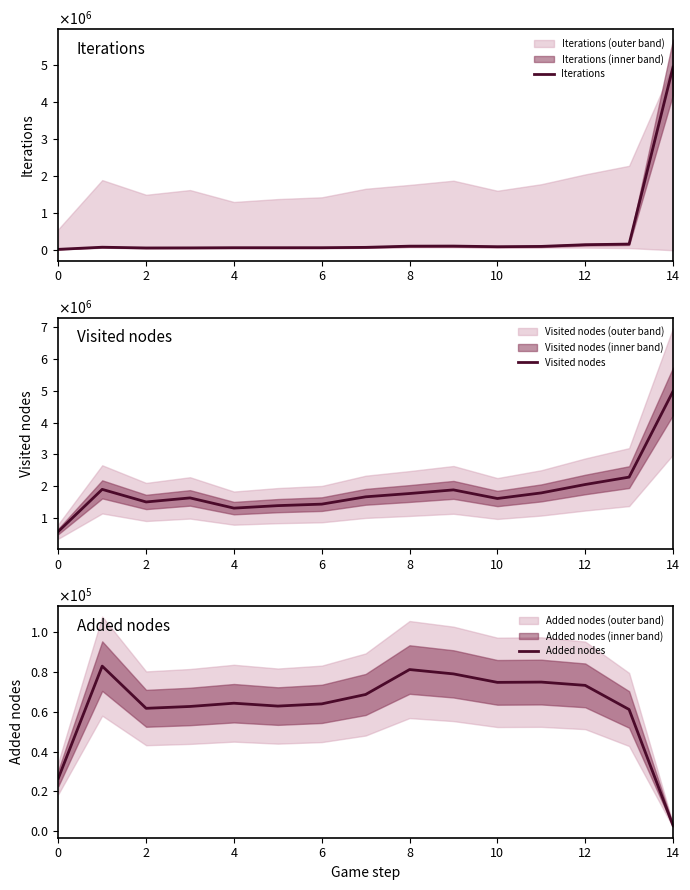

True or false: Iterations has more than 2 points higher than both neighbors.

True